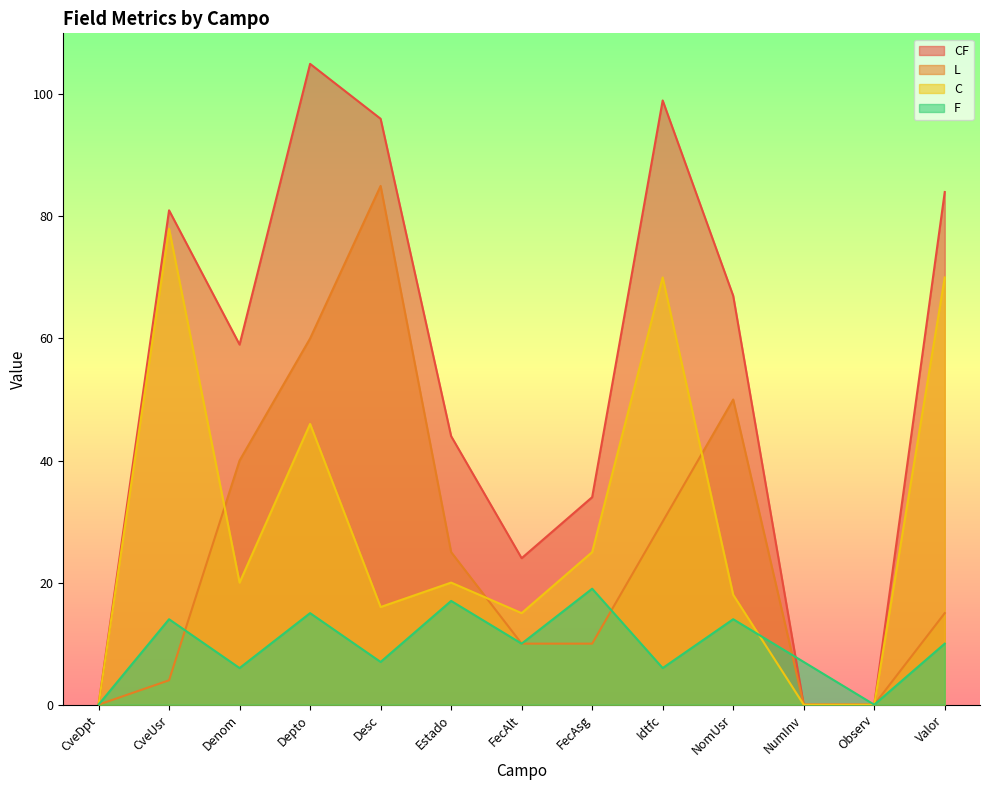

How many values in the L series exceed 15?

6